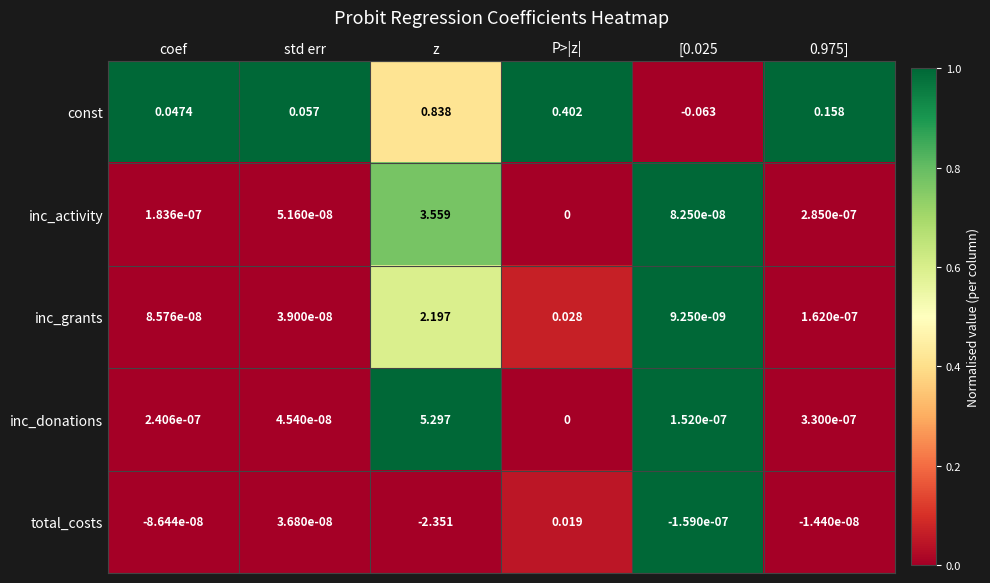

Is the value of inc_activity at 0.975] greater than the value of total_costs at 0.975]?

Yes